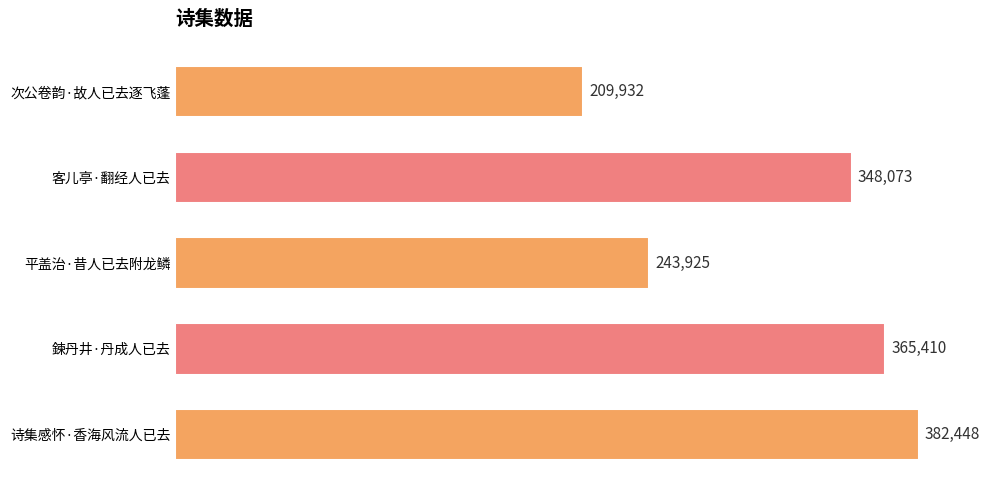

Where is the data nearest to the value 296190?

客儿亭·翻经人已去